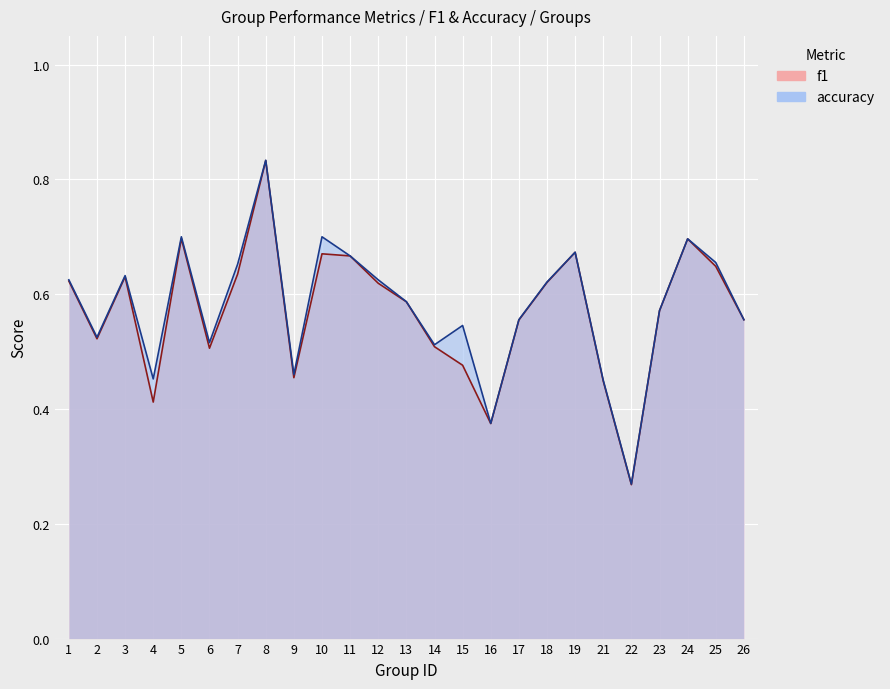

In accuracy, how many points are higher than both neighbors (excluding endpoints)?

7